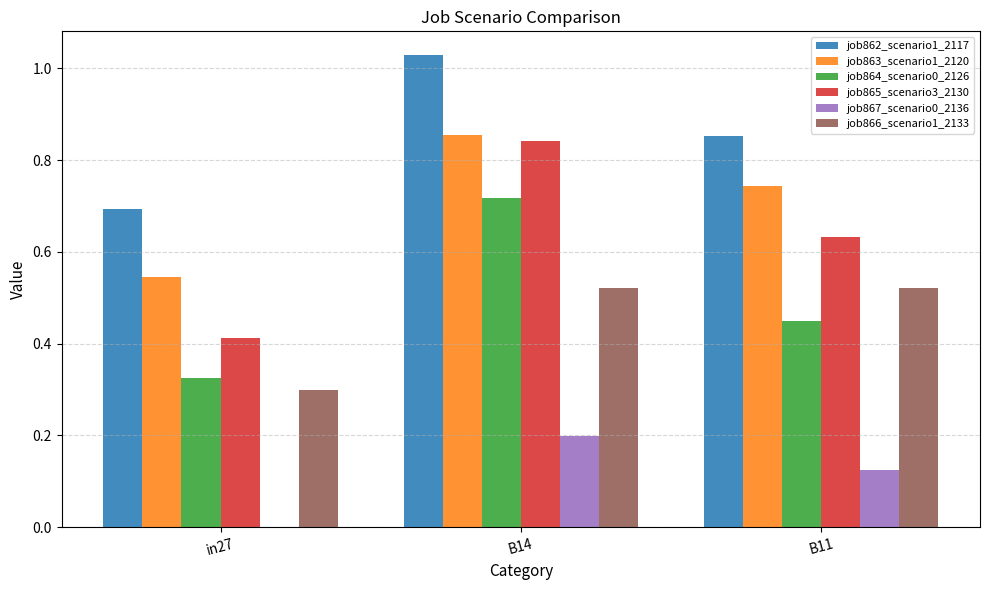

At which category is the sum across all series the highest?

B14